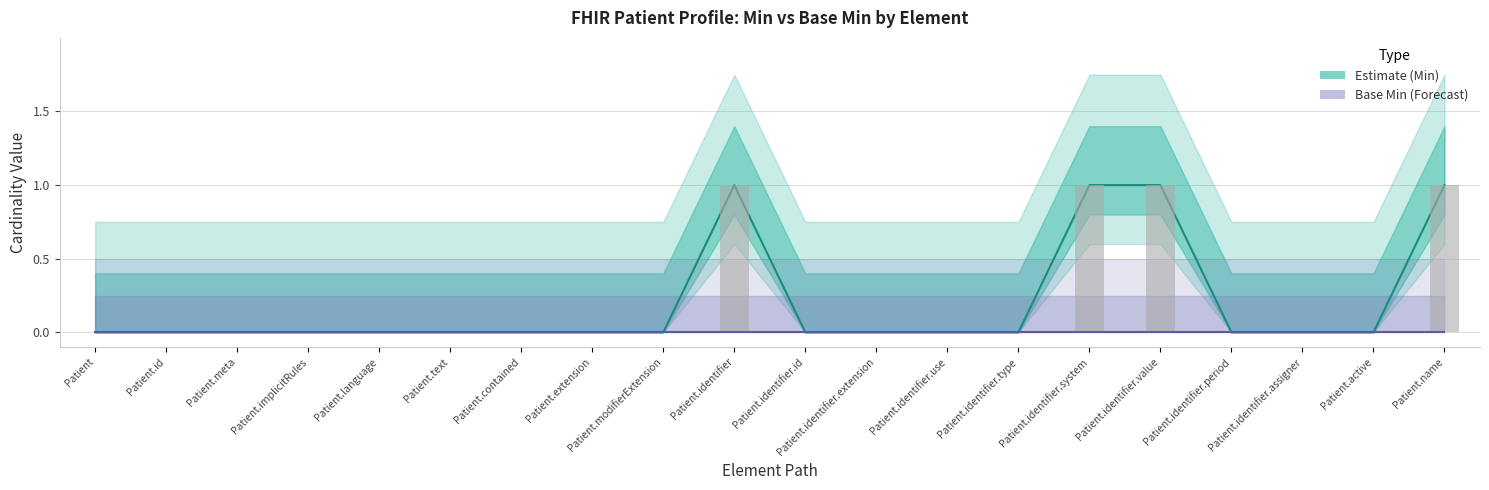

At which category is the sum across all series the highest?

Patient.identifier